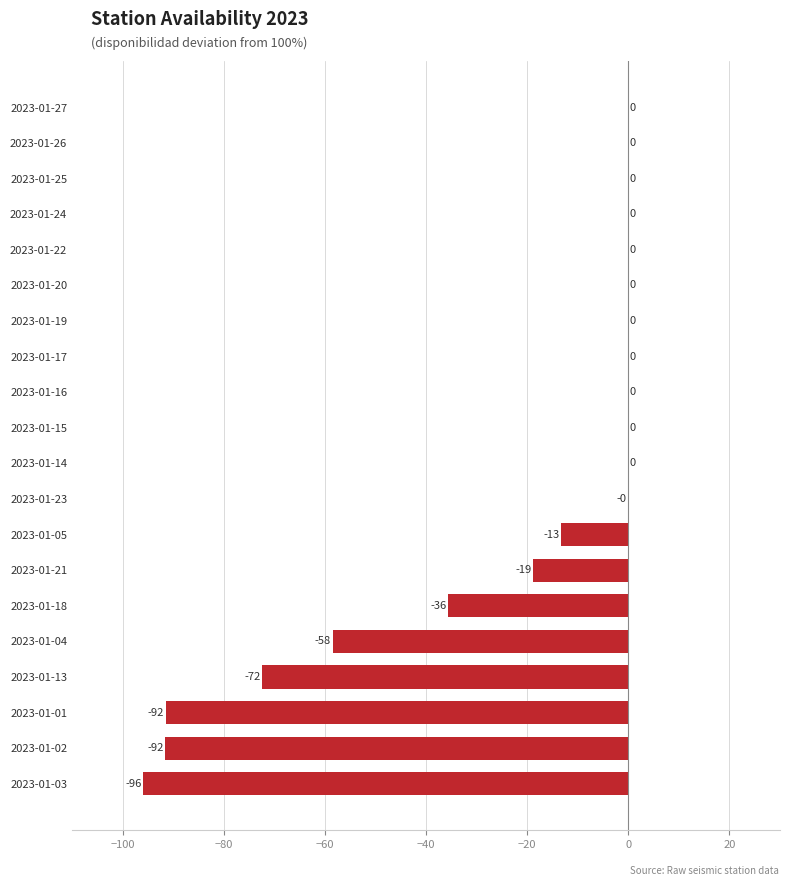

Between 2023-01-05 and 2023-01-15, which is larger?

2023-01-15